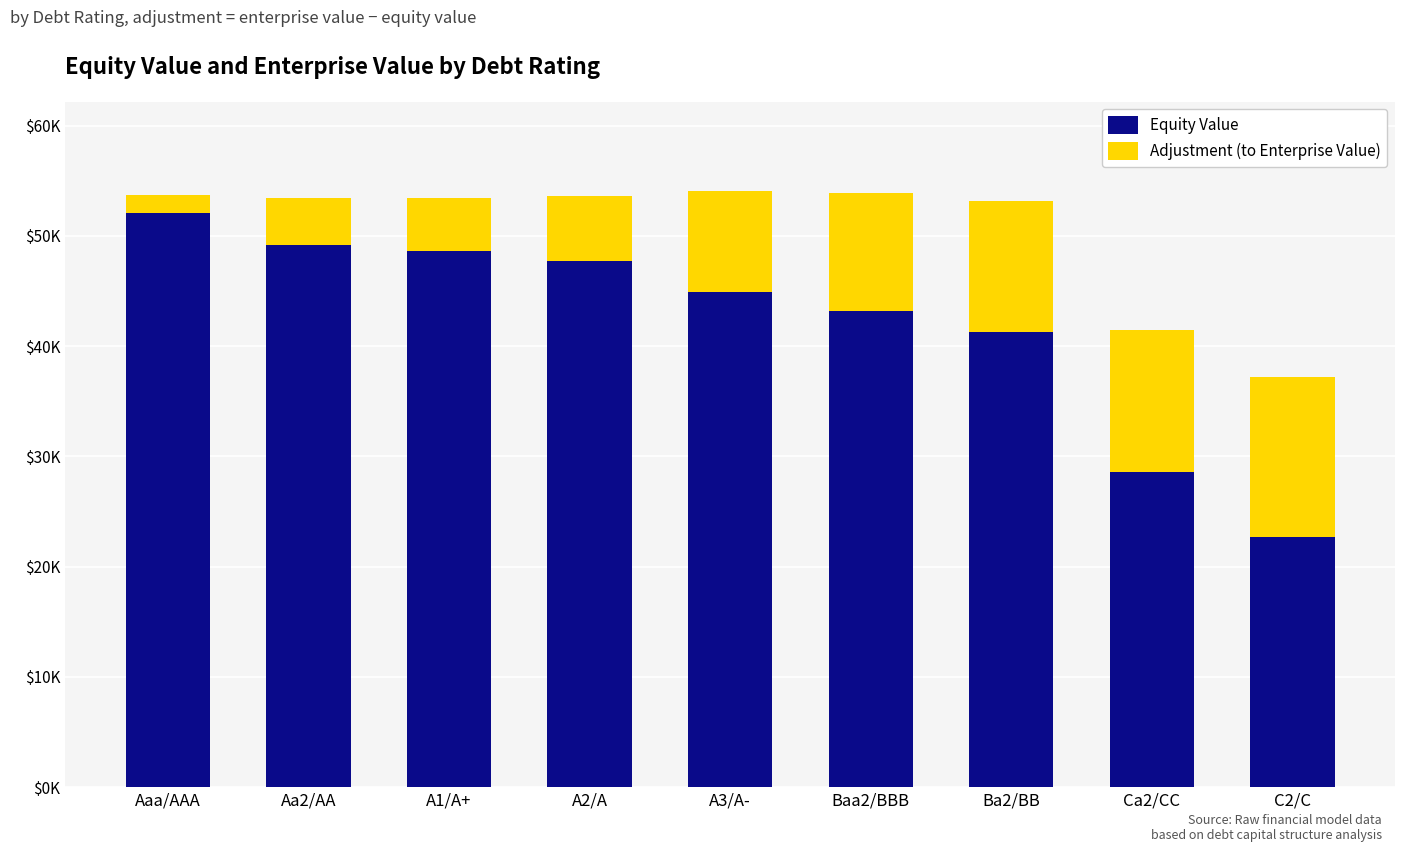

What is the maximum value shown in the chart?

53750.8